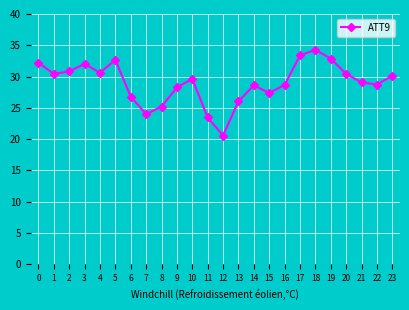

What is the minimum value shown in the chart?

20.6